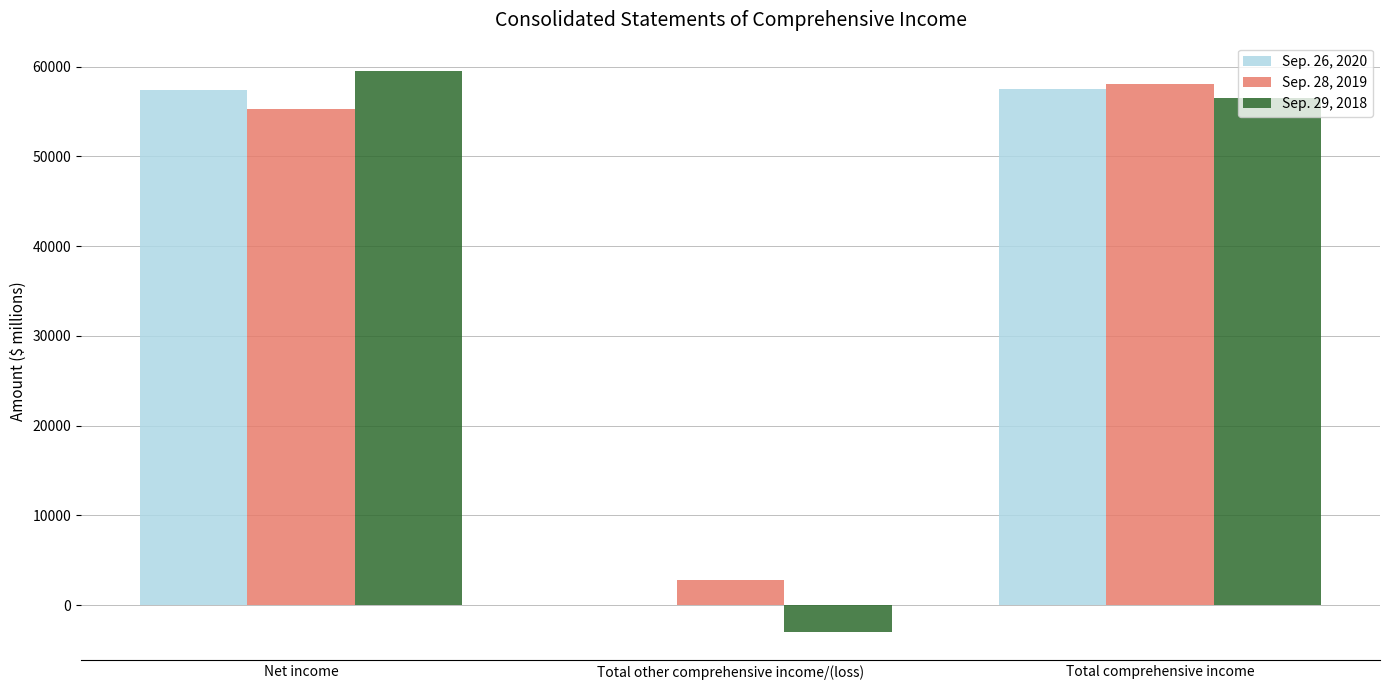

The value of Sep. 28, 2019 at Net income is 37928. True or false?

False